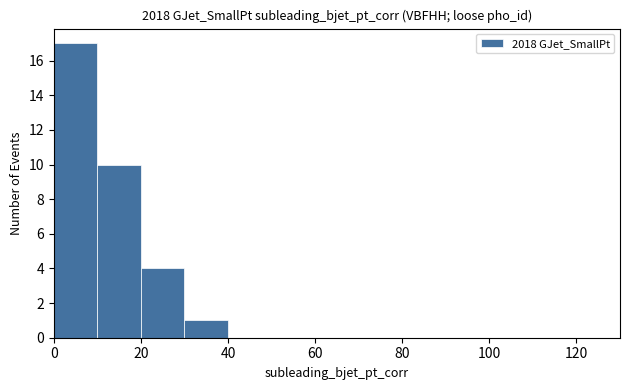

Which range on the x-axis has the tallest bar?

0 to 10